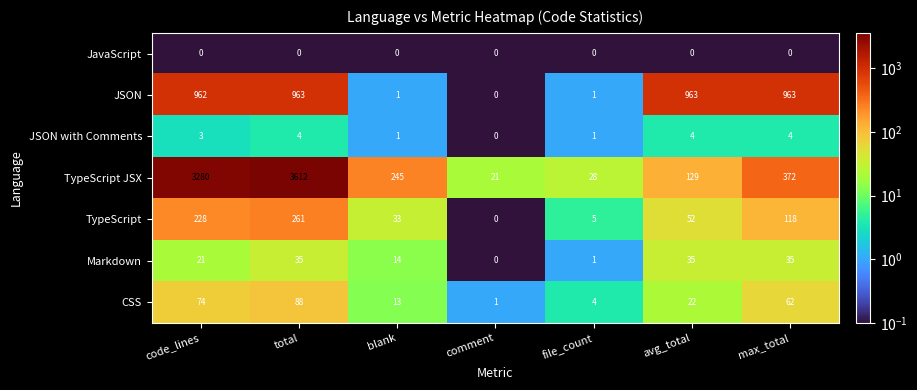

Which series has the largest total across all categories?

TypeScript JSX